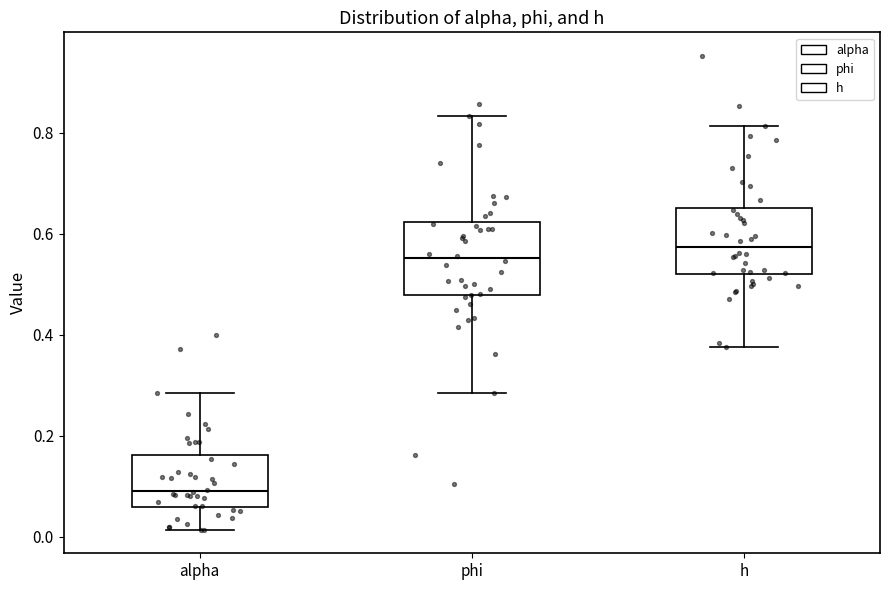

Which box has the highest median line?

h